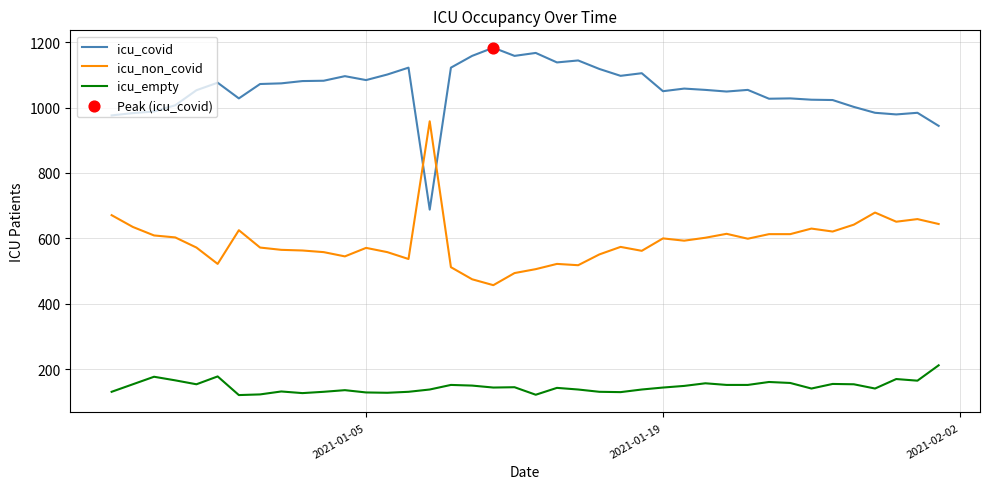

Which series has the largest total across all categories?

icu_covid